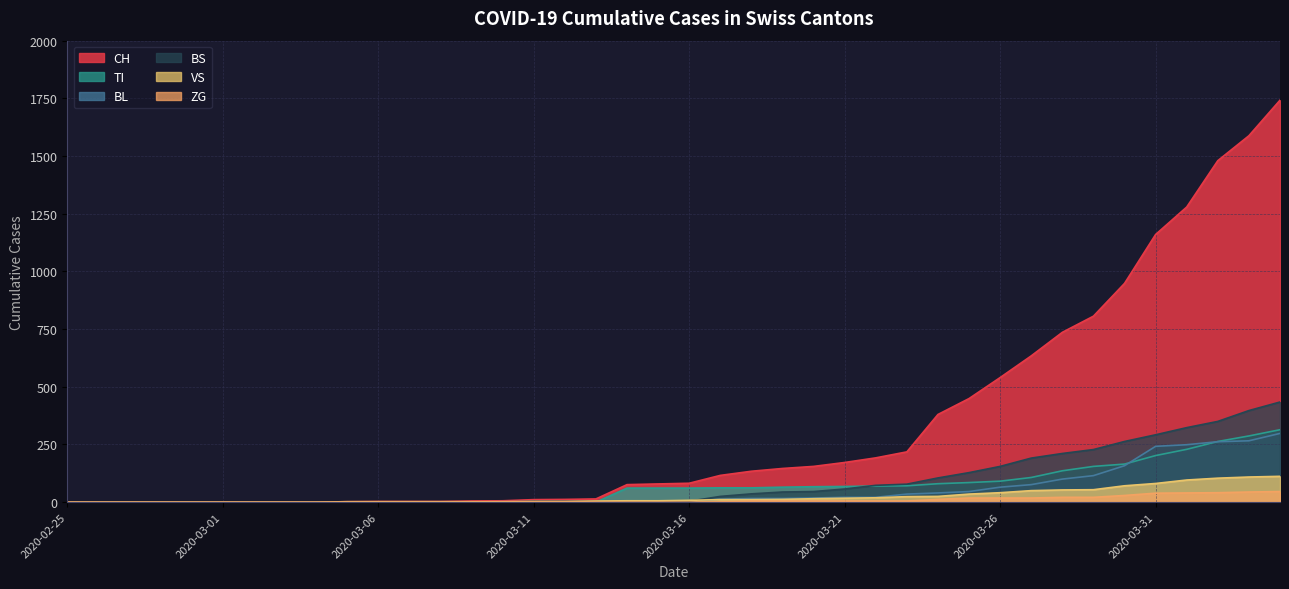

What is the label of the 21st point from the right?

2020-03-25